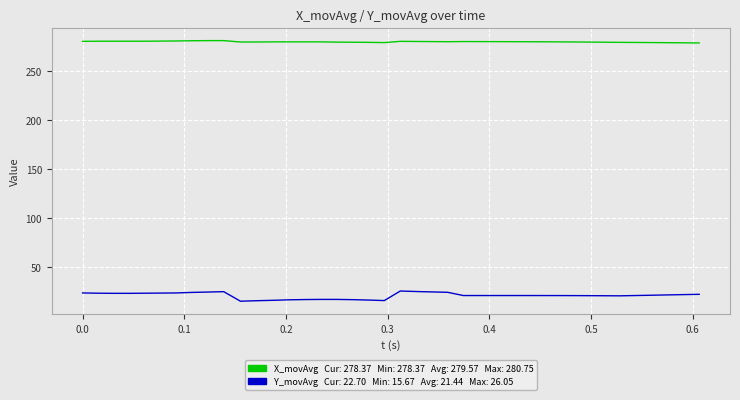

What is the smallest value displayed?

15.7